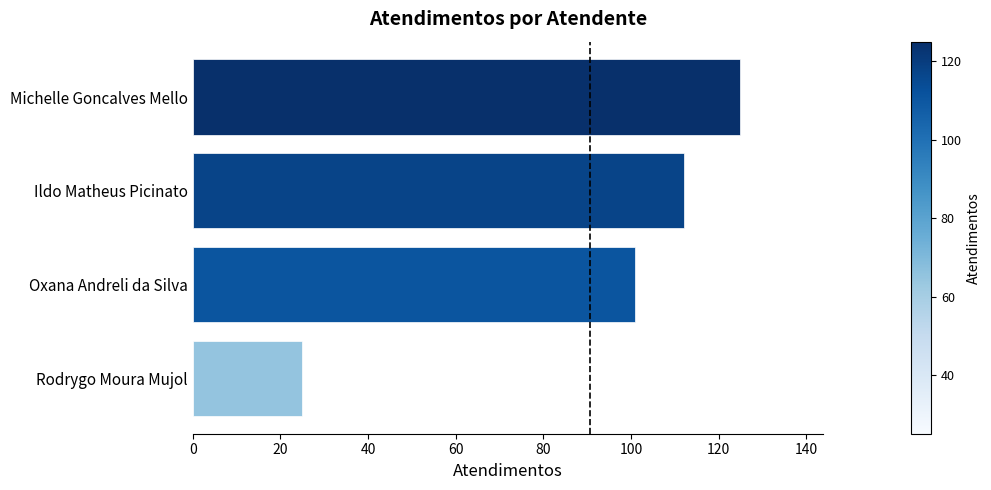

Approximately how many times larger is the value at Oxana Andreli da Silva compared to Ildo Matheus Picinato?

0.9